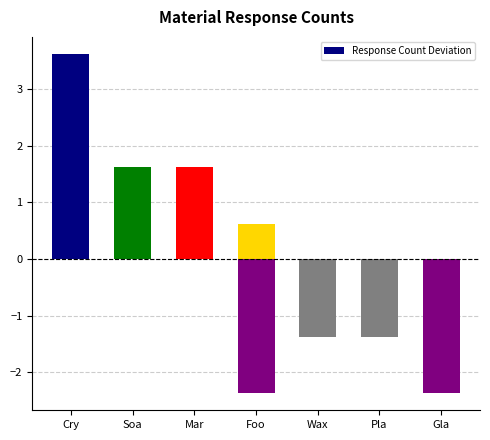

How many data points are above 0?

4